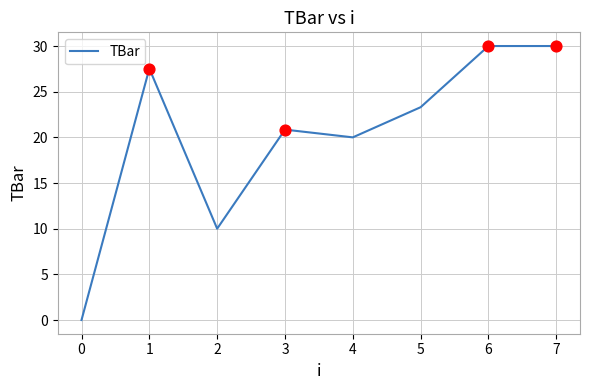

What is the change in value from 1 to 5?

-4.2